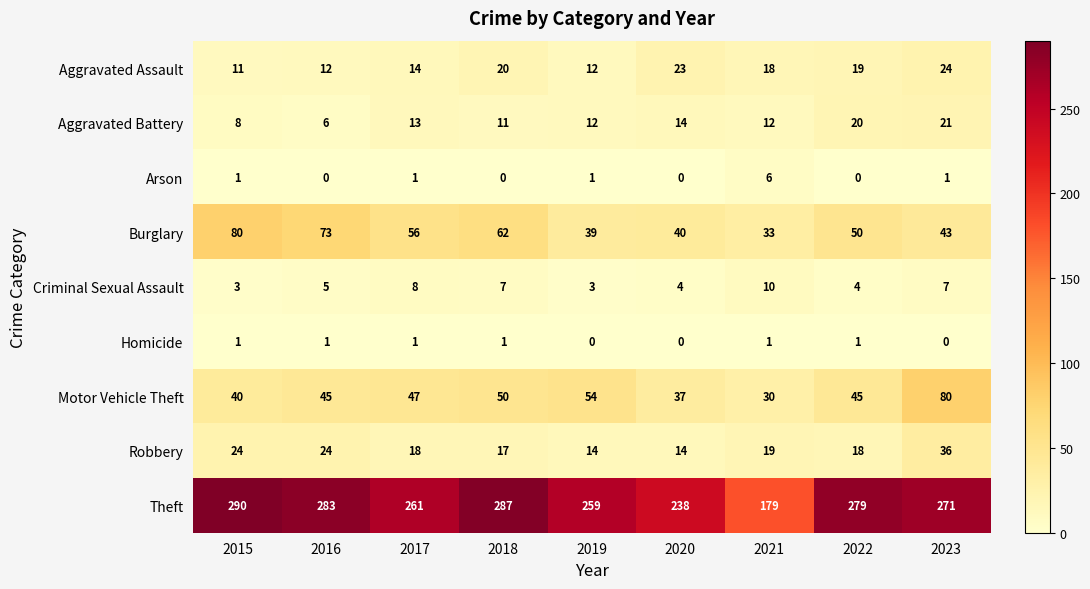

At 2023, list the series in order from smallest to largest.

Homicide, Arson, Criminal Sexual Assault, Aggravated Battery, Aggravated Assault, Robbery, Burglary, Motor Vehicle Theft, Theft